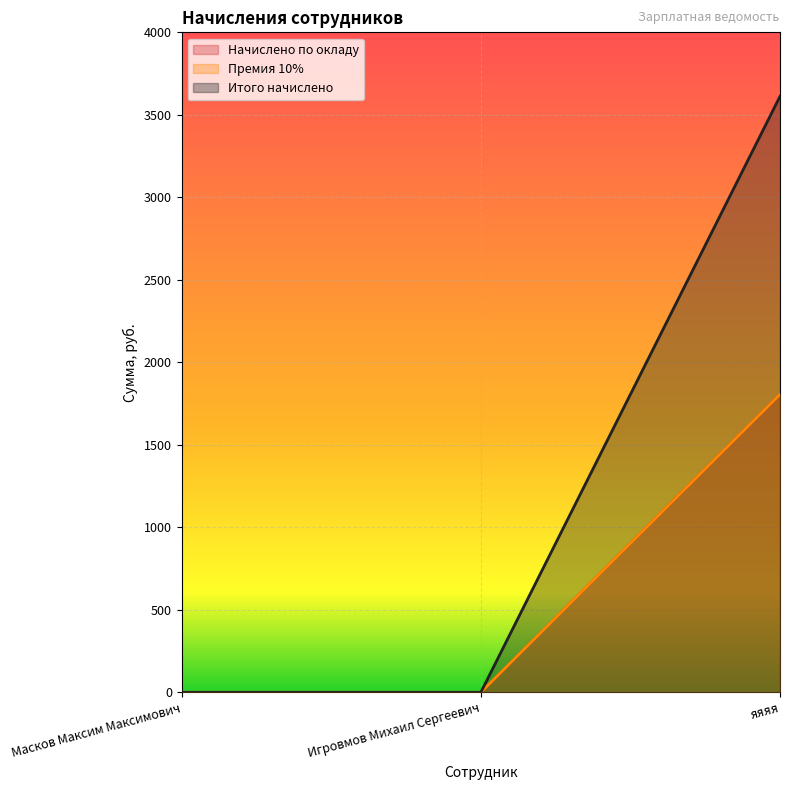

Reading right to left, extract all data points from this chart.

Начислено по окладу: 1806	0	0
Премия 10%: 1806	0	0
Итого начислено: 3612	0	0